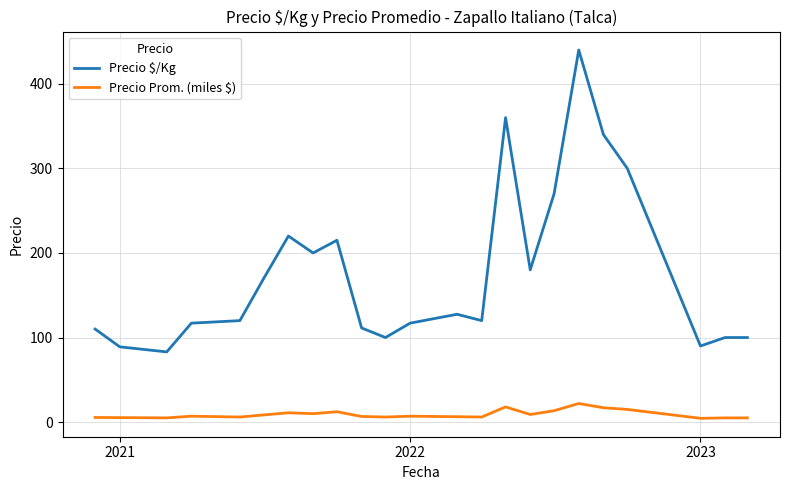

Is this an area chart (filled region under the line)?

No